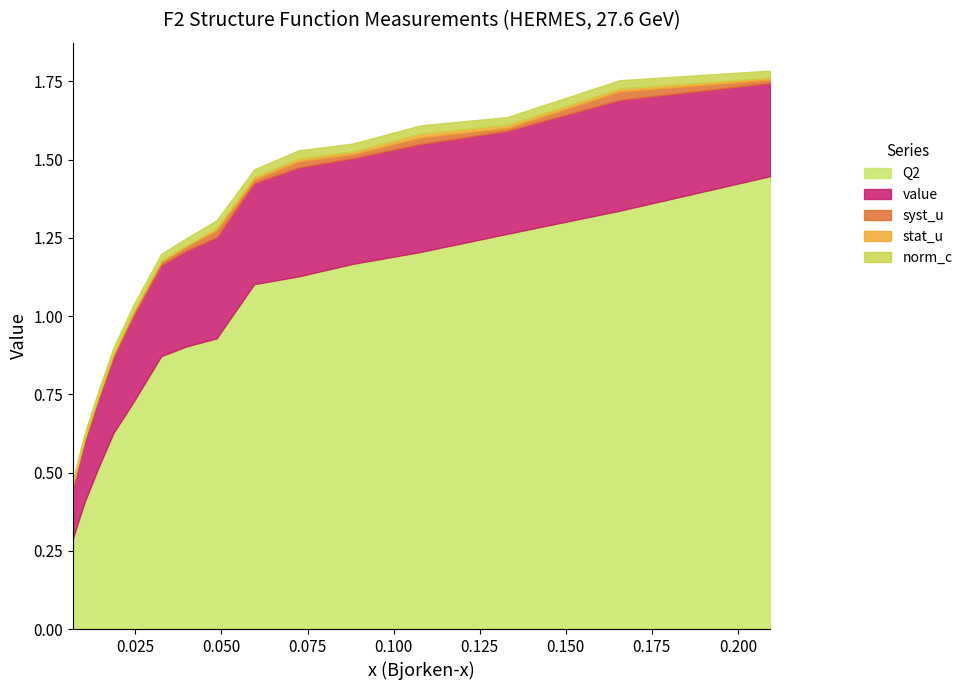

The Q2 series shows 1.1 at 0.0595. True or false?

True